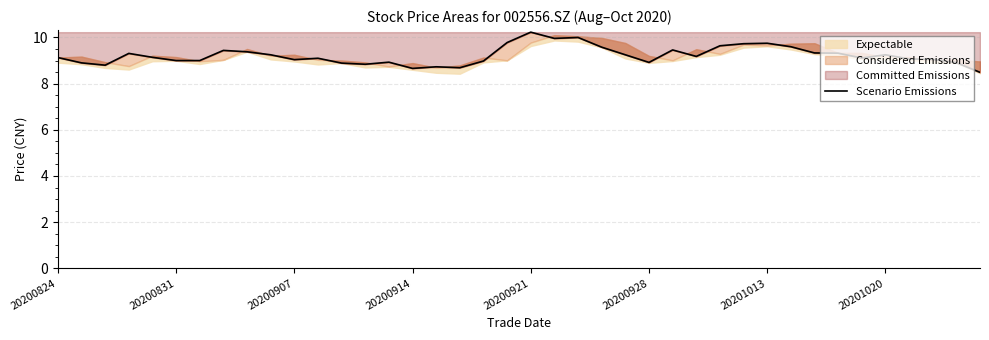

What is the maximum value shown in the chart?

10.2